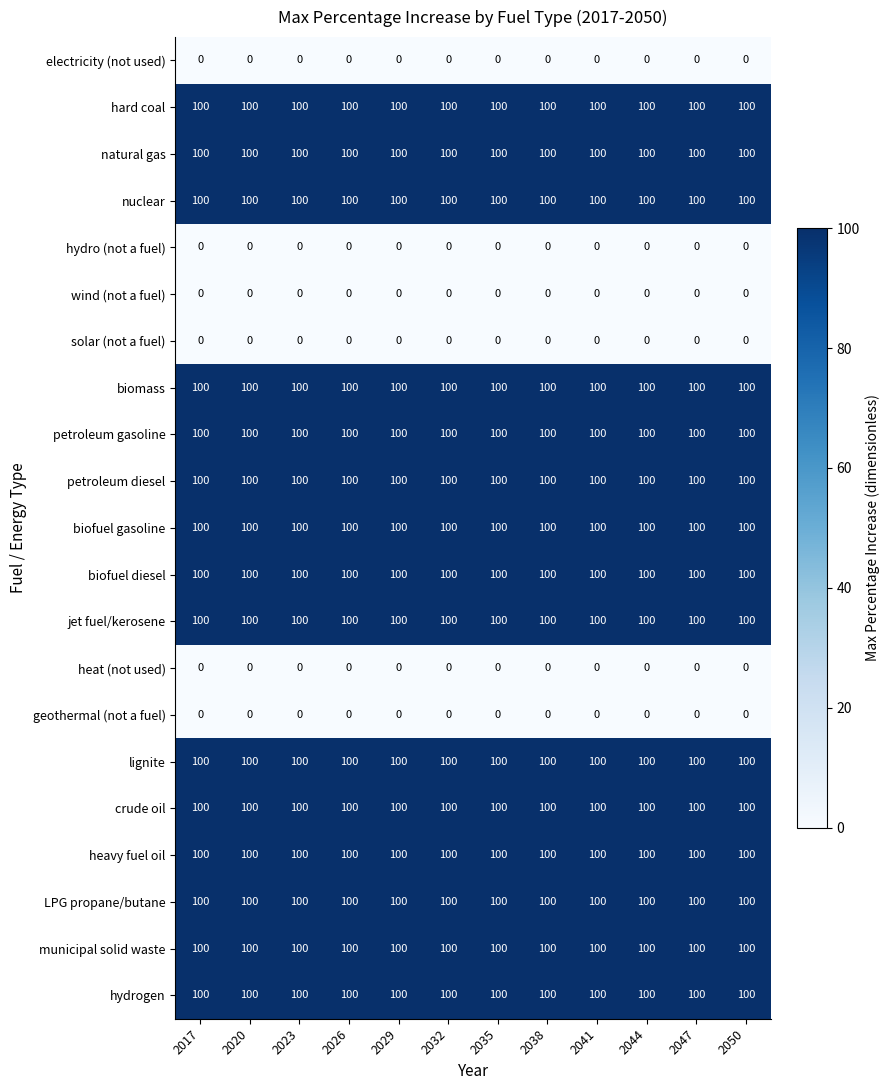

What is the sum of all heavy fuel oil values?

1200